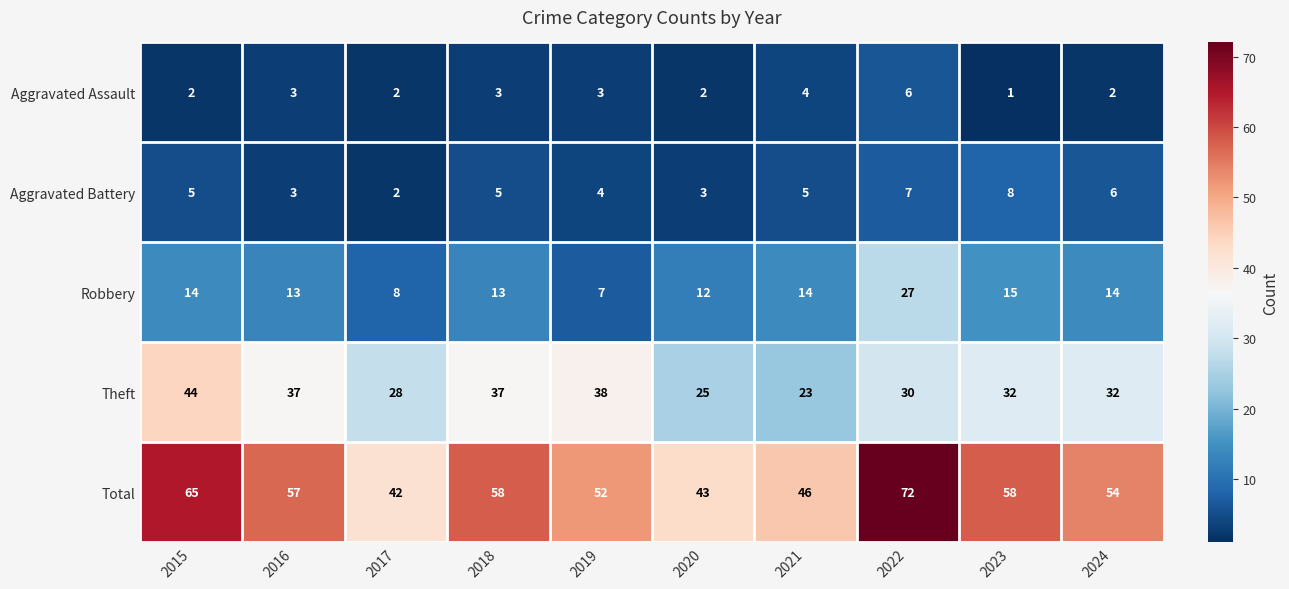

At which category is the sum across all series the highest?

2022